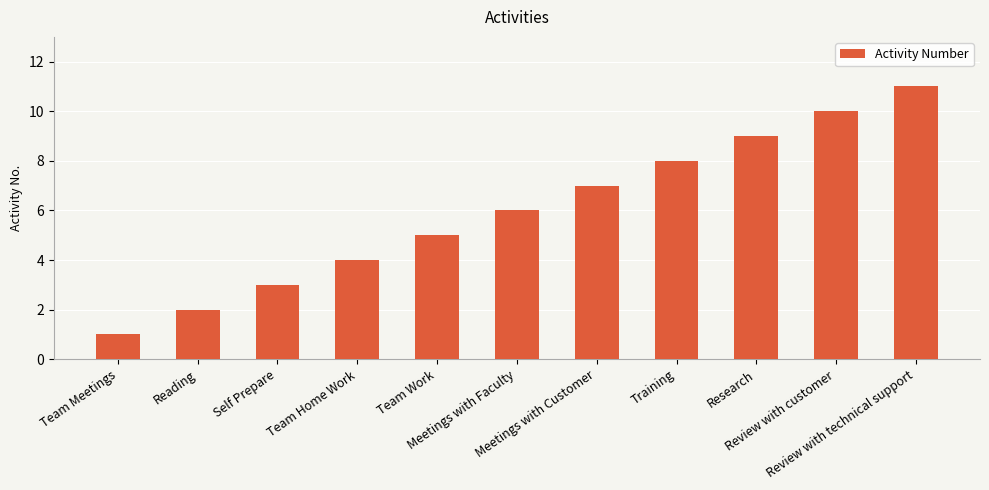

What is the ratio of the value at Meetings with Customer to the value at Review with customer?

0.7